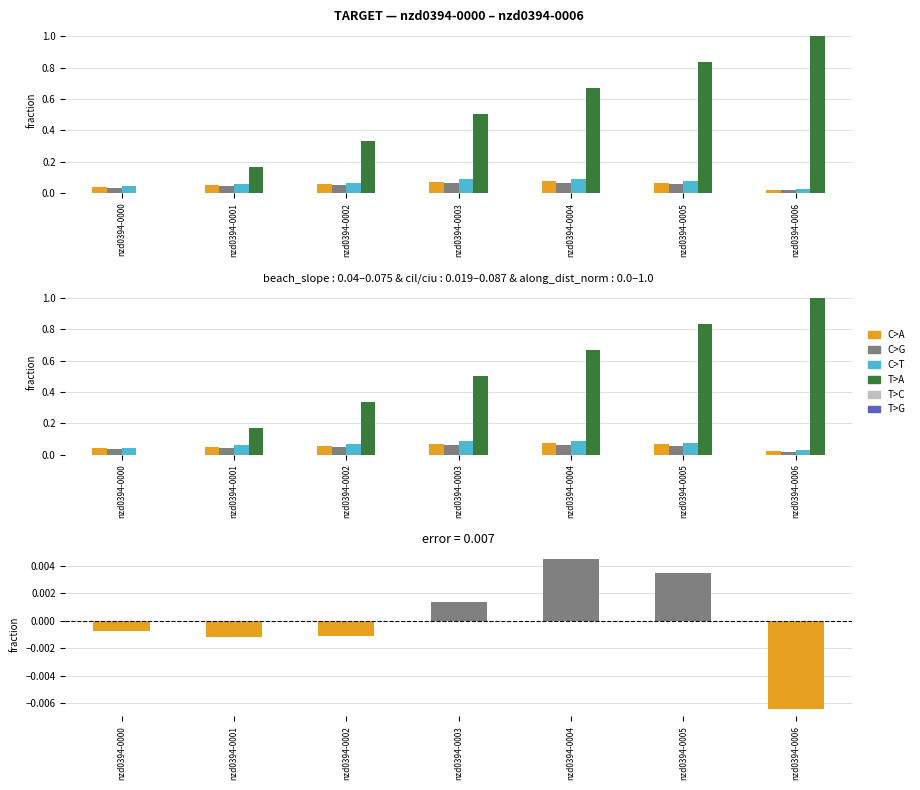

What is the difference between the highest and lowest values at nzd0394-0005?

0.8